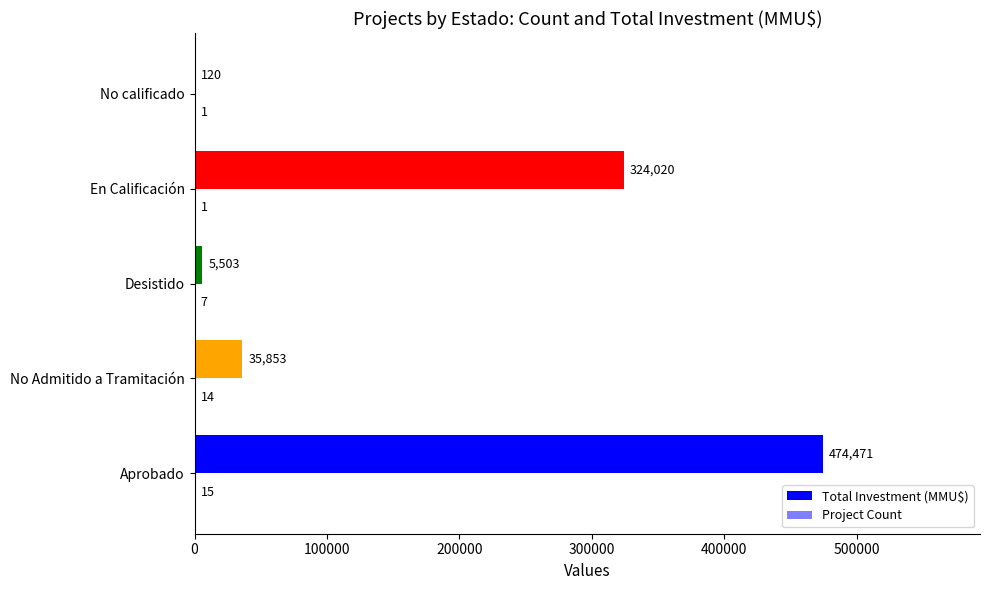

How many categories are shown in the chart?

5